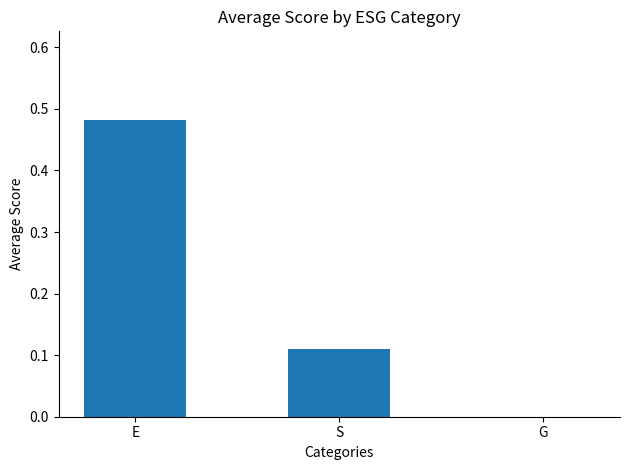

Does the chart contain stacked bars?

No